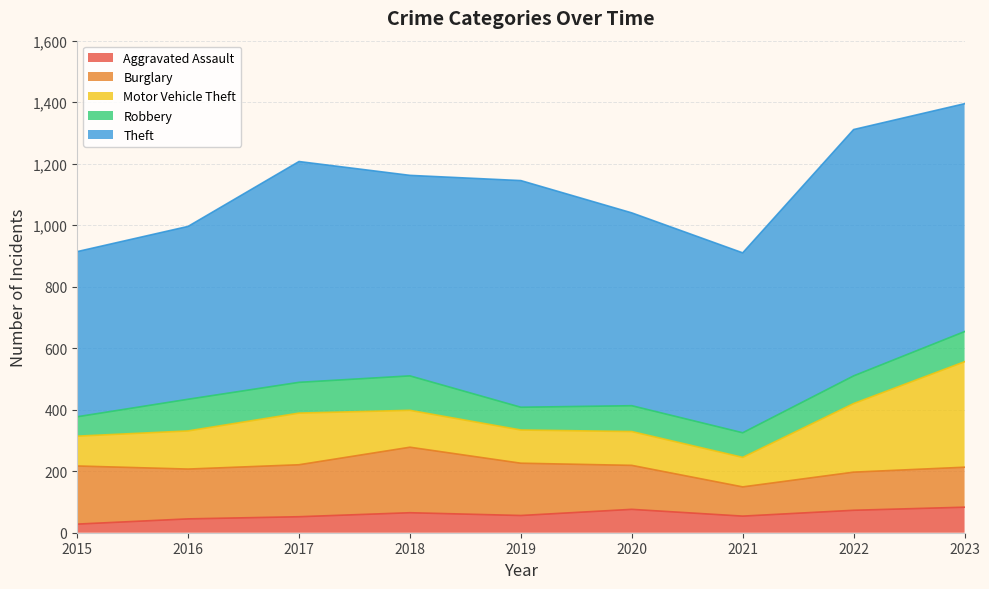

True or false: Robbery and Motor Vehicle Theft intersect in this chart.

False